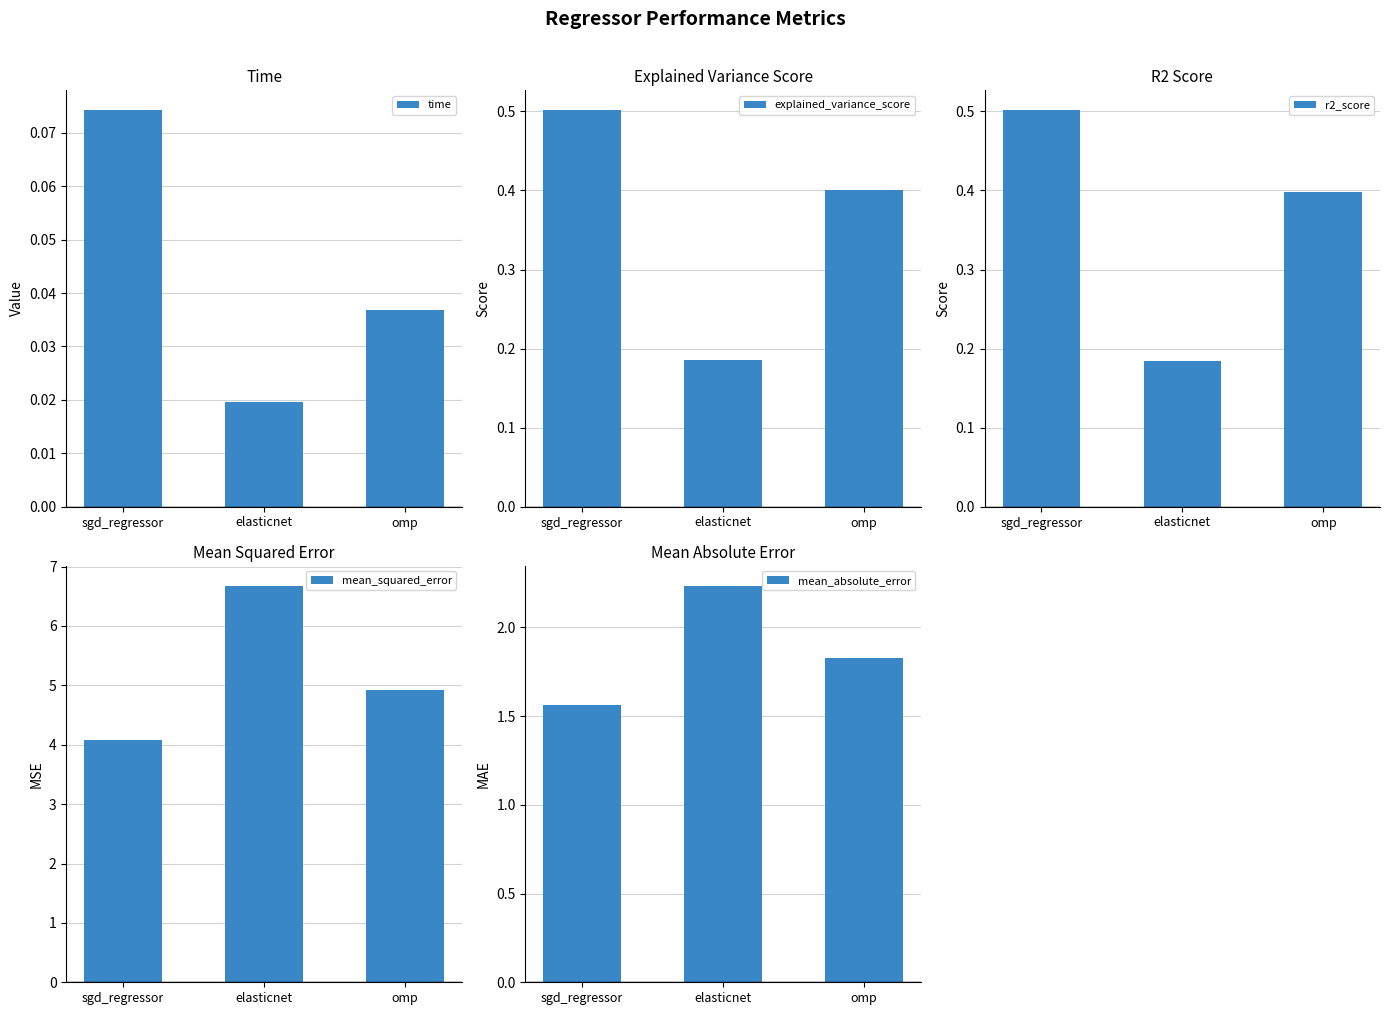

What is the maximum value for r2_score?

0.5